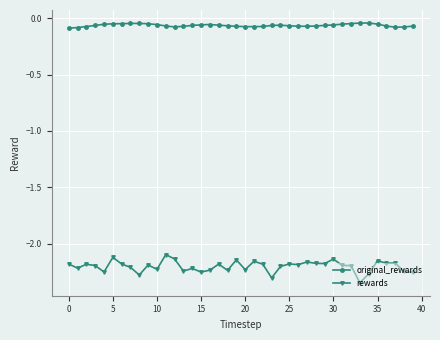

Rank the series by their average value, from lowest to highest.

rewards, original_rewards